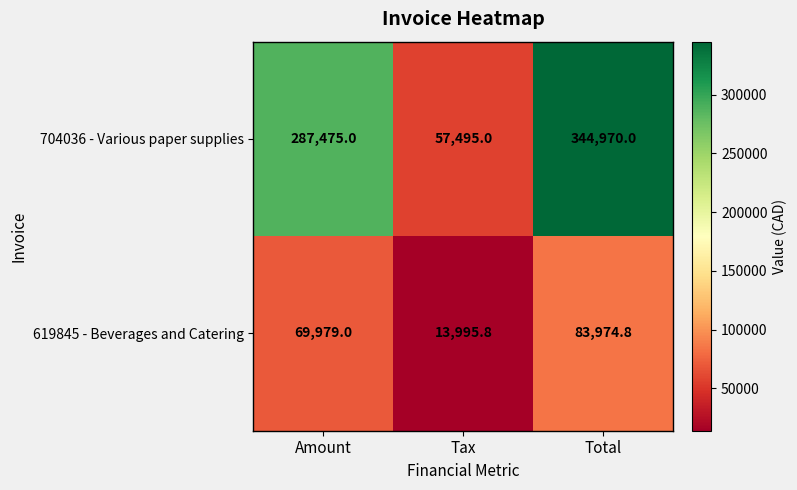

Reading right to left, what are all the values shown in this chart?

704036 - Various paper supplies: Total=344970.0	Tax=57495.0	Amount=287475.0
619845 - Beverages and Catering: Total=83974.8	Tax=13995.8	Amount=69979.0